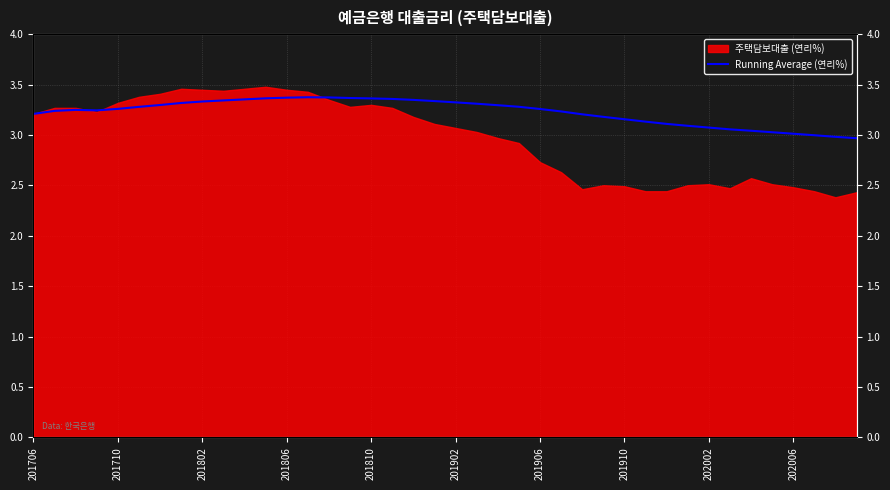

What is the approximate value at 201706?

3.2